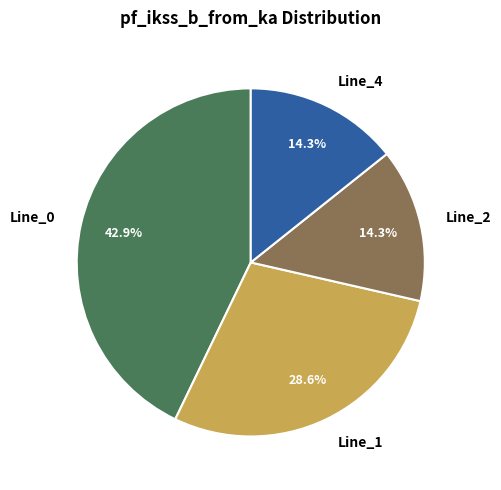

Which slice is the largest?

Line_0